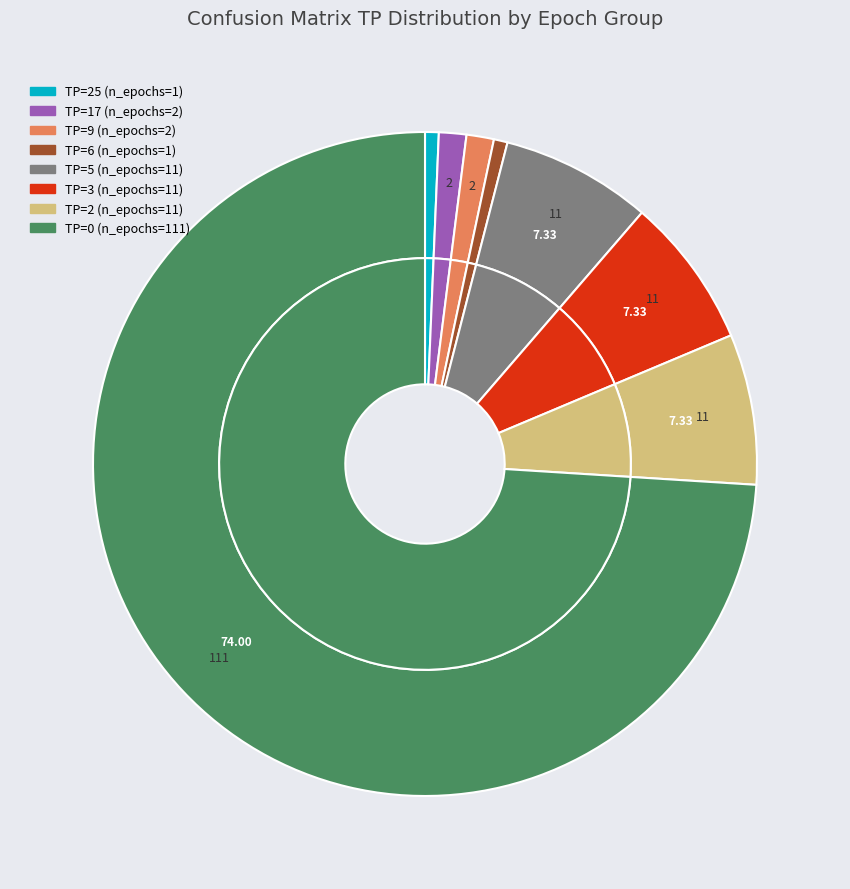

How many slices are in this pie chart?

8